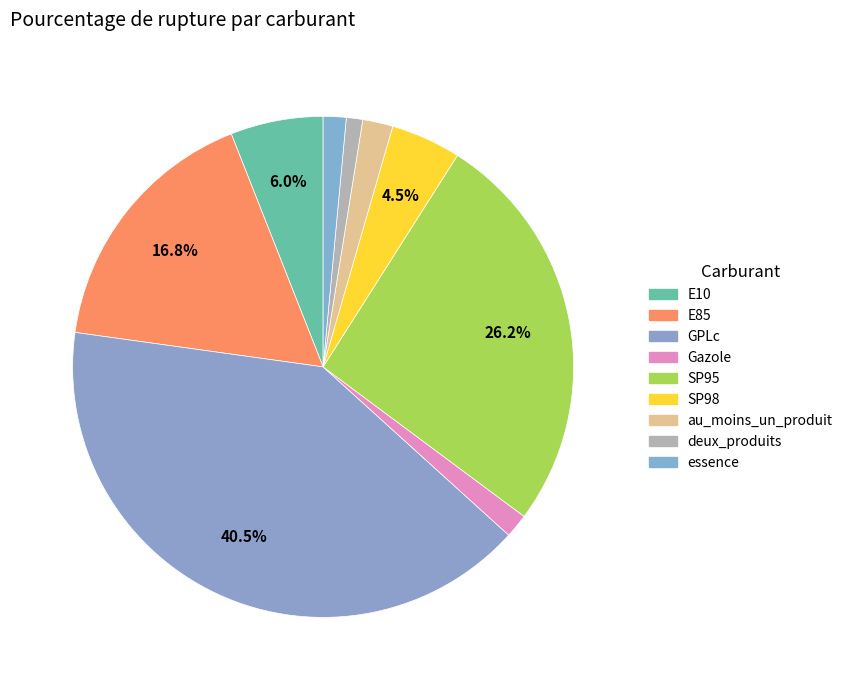

How many segments does this pie chart have?

9